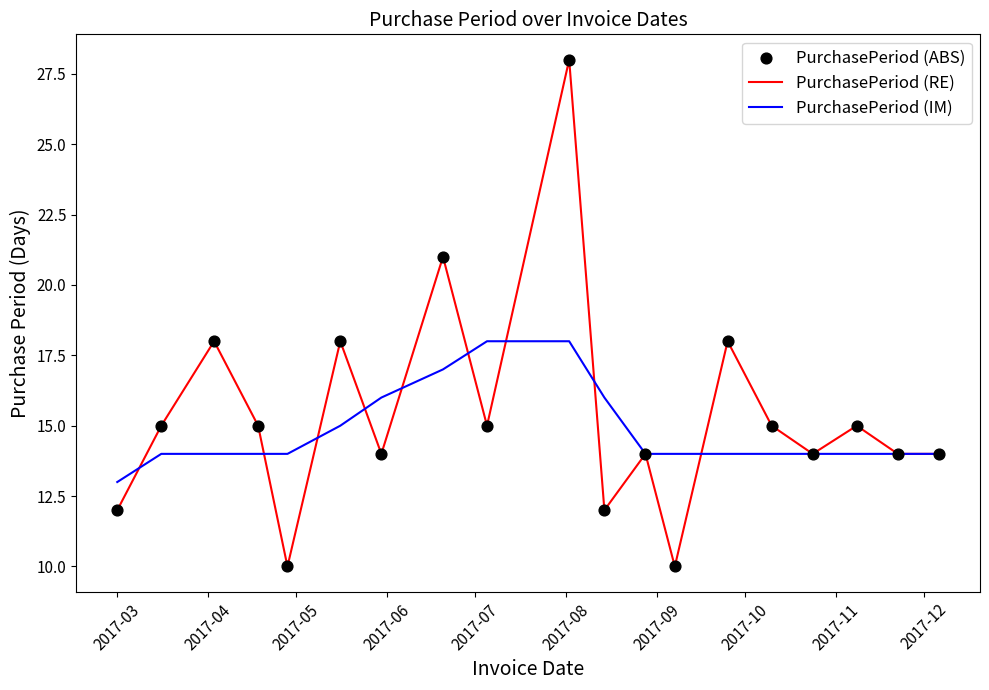

Which series has the largest range (max minus min)?

PurchasePeriod (RE)